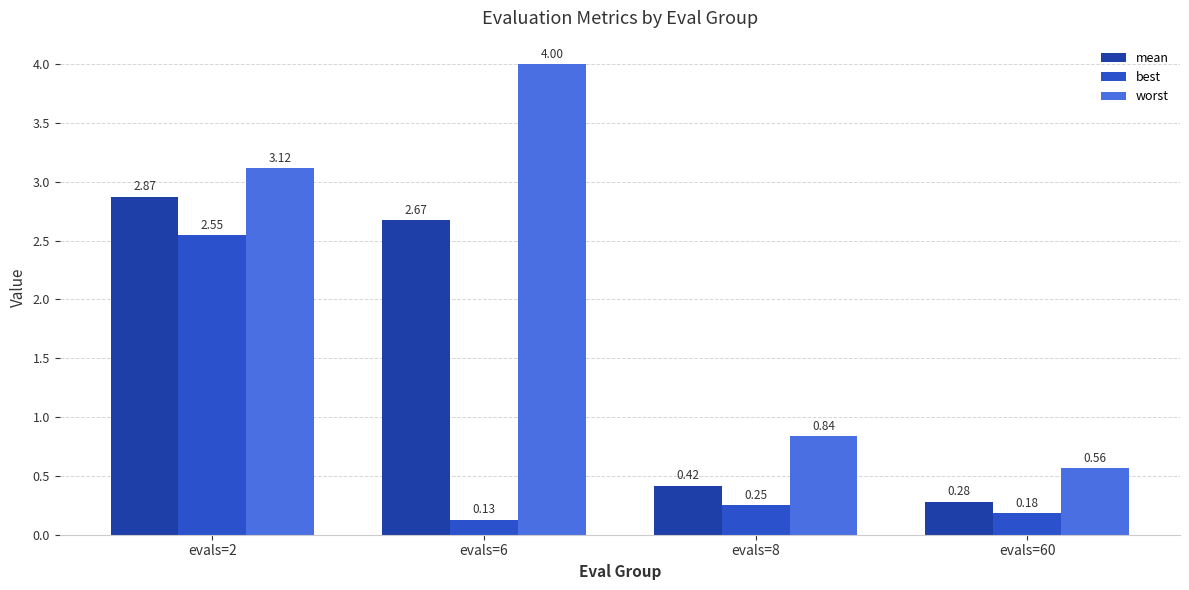

Rank the categories by mean value from highest to lowest.

evals=2, evals=6, evals=8, evals=60